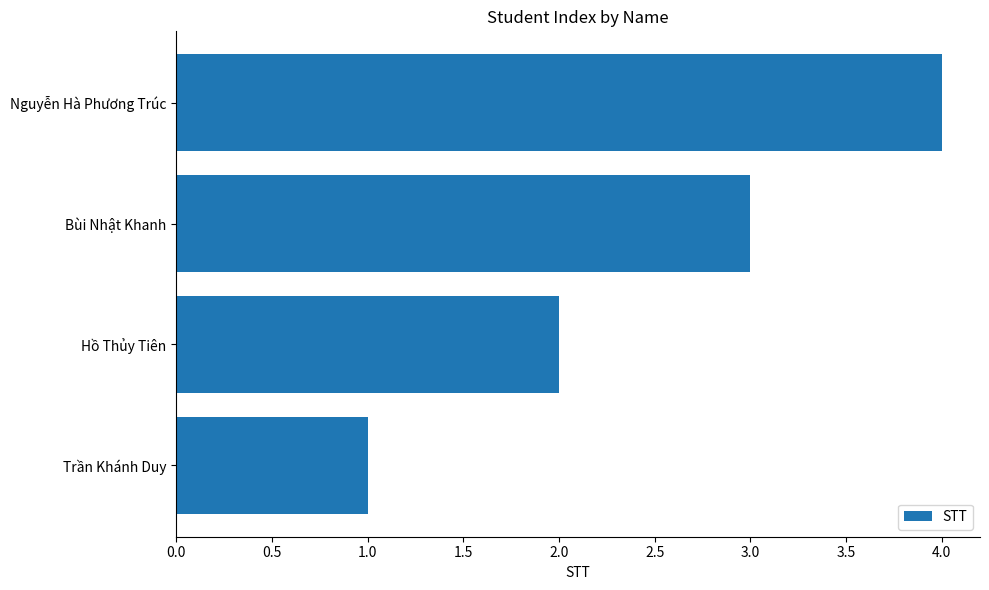

Which has a higher value, Trần Khánh Duy or Hồ Thủy Tiên?

Hồ Thủy Tiên